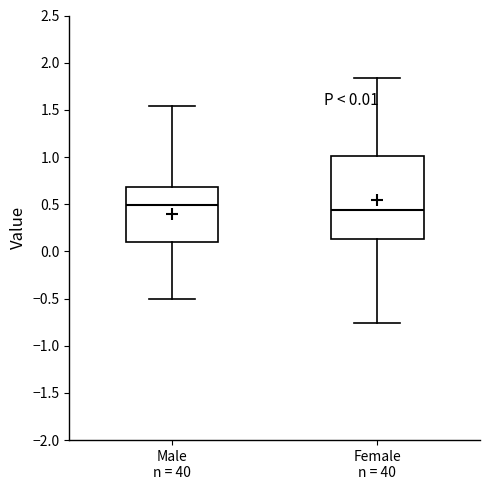

Which box is the tallest, from its lower edge to its upper edge?

Female n = 40